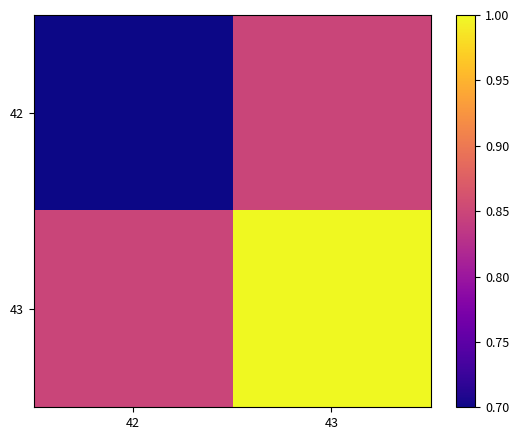

Which has a higher value, 42 or 43?

43